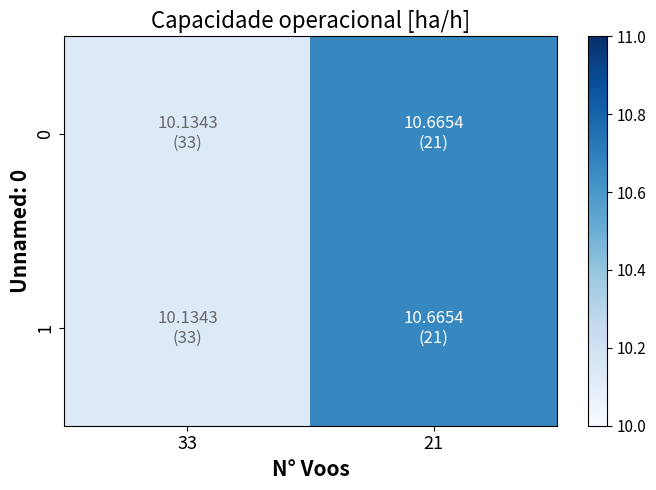

List the series in order of their peak value, highest first.

0, 1